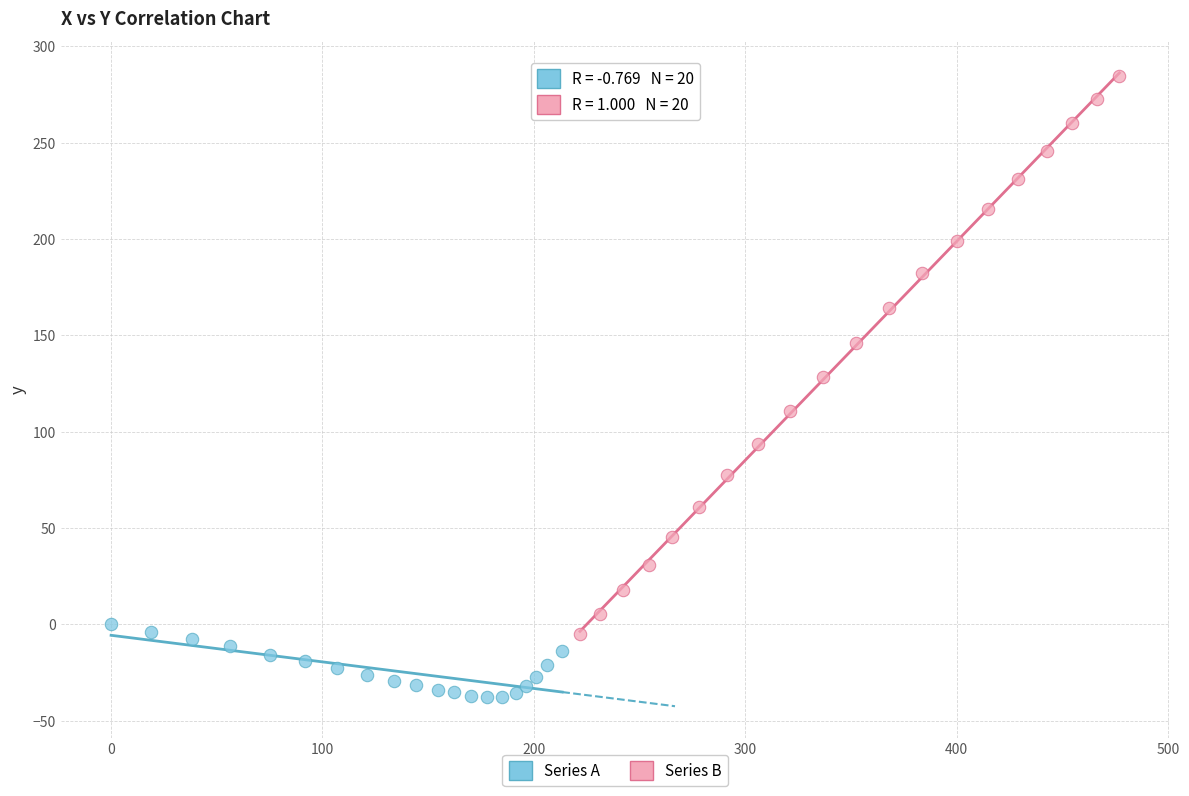

Which series contains the highest Y value?

Series B